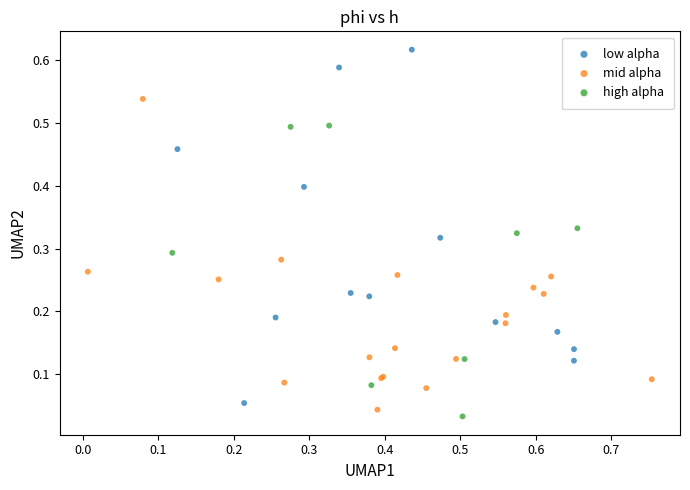

Which series has the largest Y range (max minus min)?

low alpha